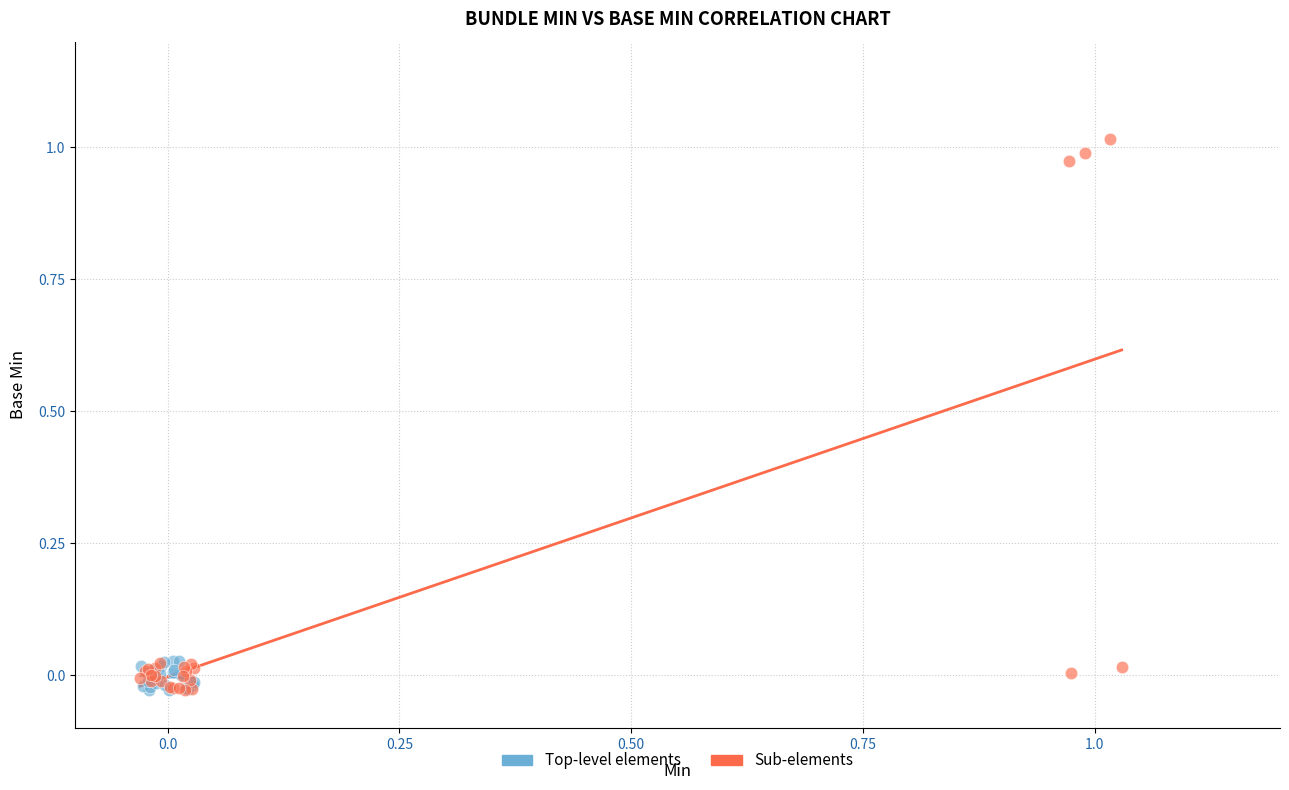

Which series contains the highest Y value?

Sub-elements